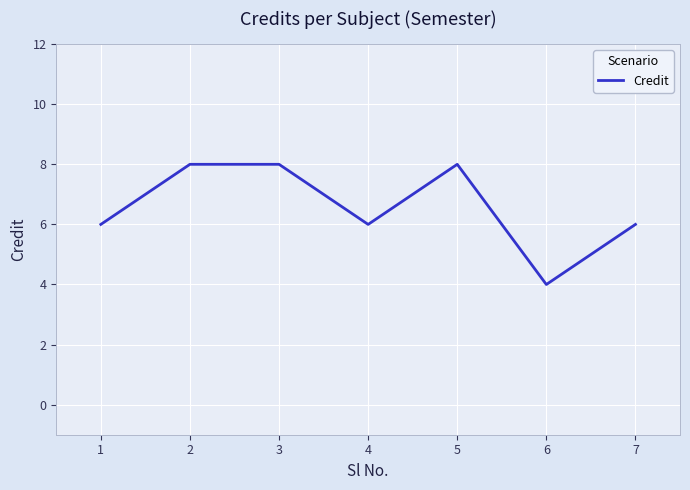

What is the change in value from 1 to 5?

+2